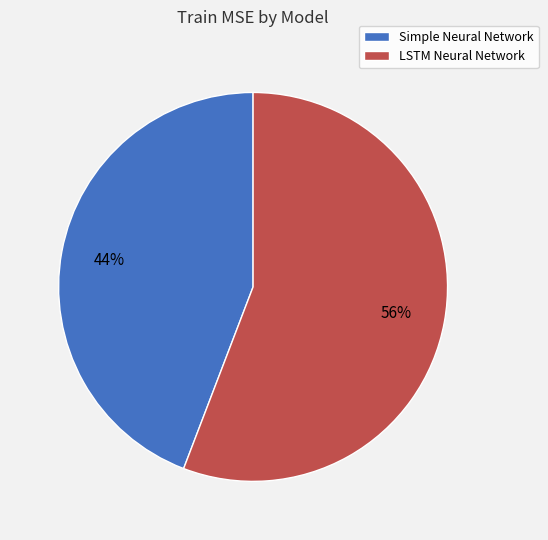

The Simple Neural Network slice represents 57% of the pie. True or false?

False